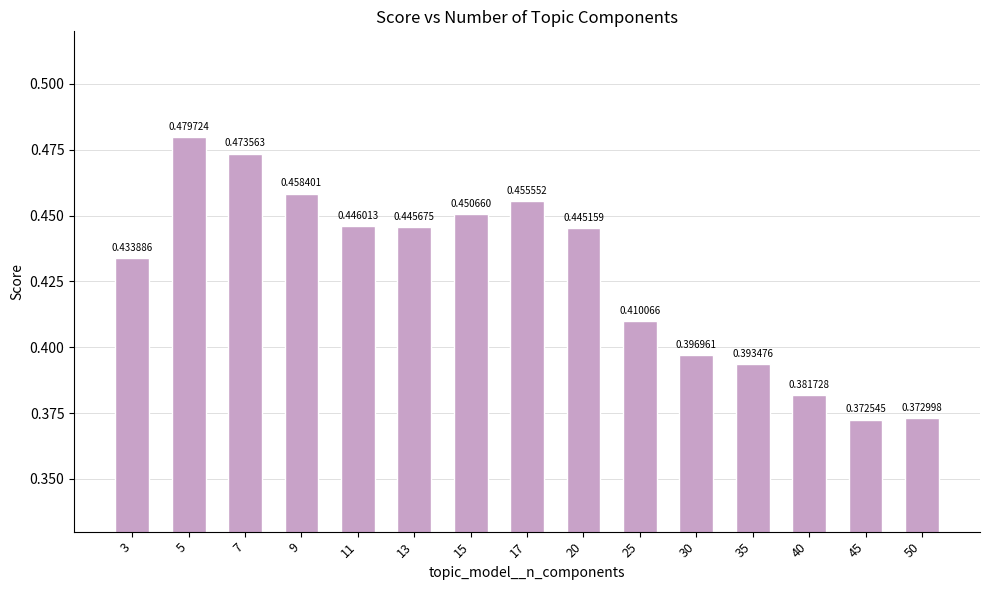

Where is the data nearest to the value 0?

45